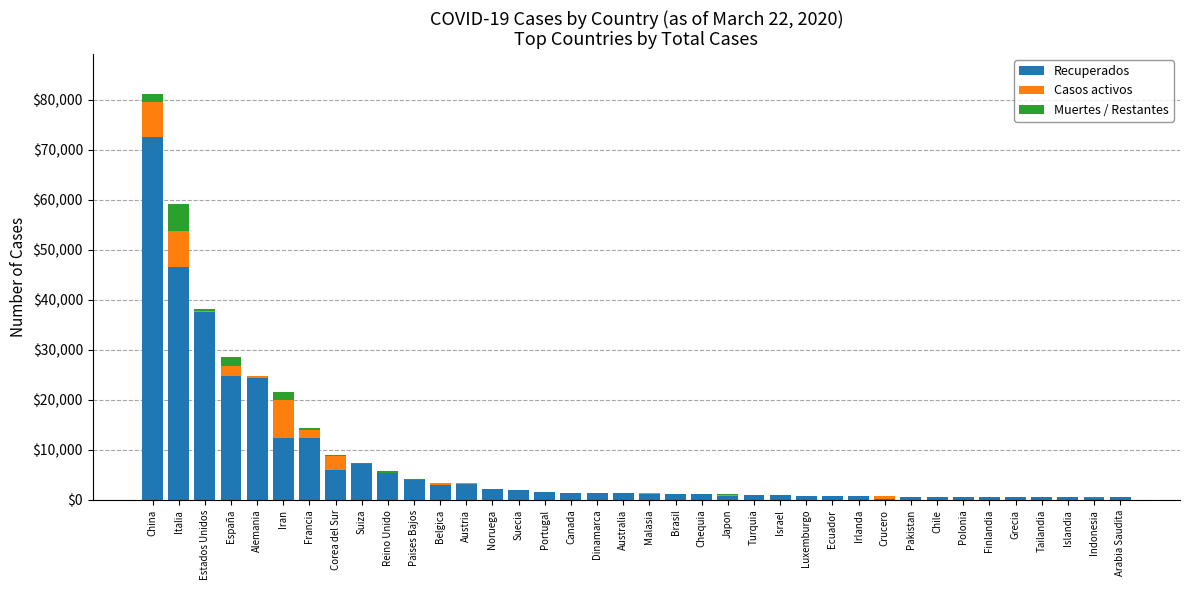

At which label is Recuperados closest to 36288?

Estados Unidos